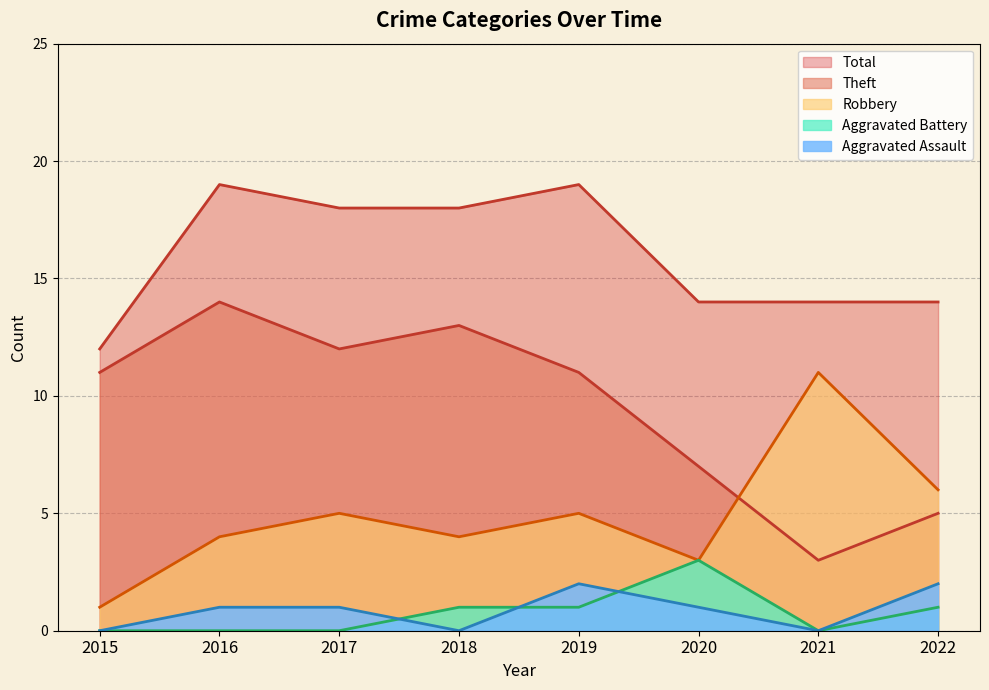

What are all the series names shown in the legend?

Aggravated Assault, Aggravated Battery, Robbery, Theft, Total